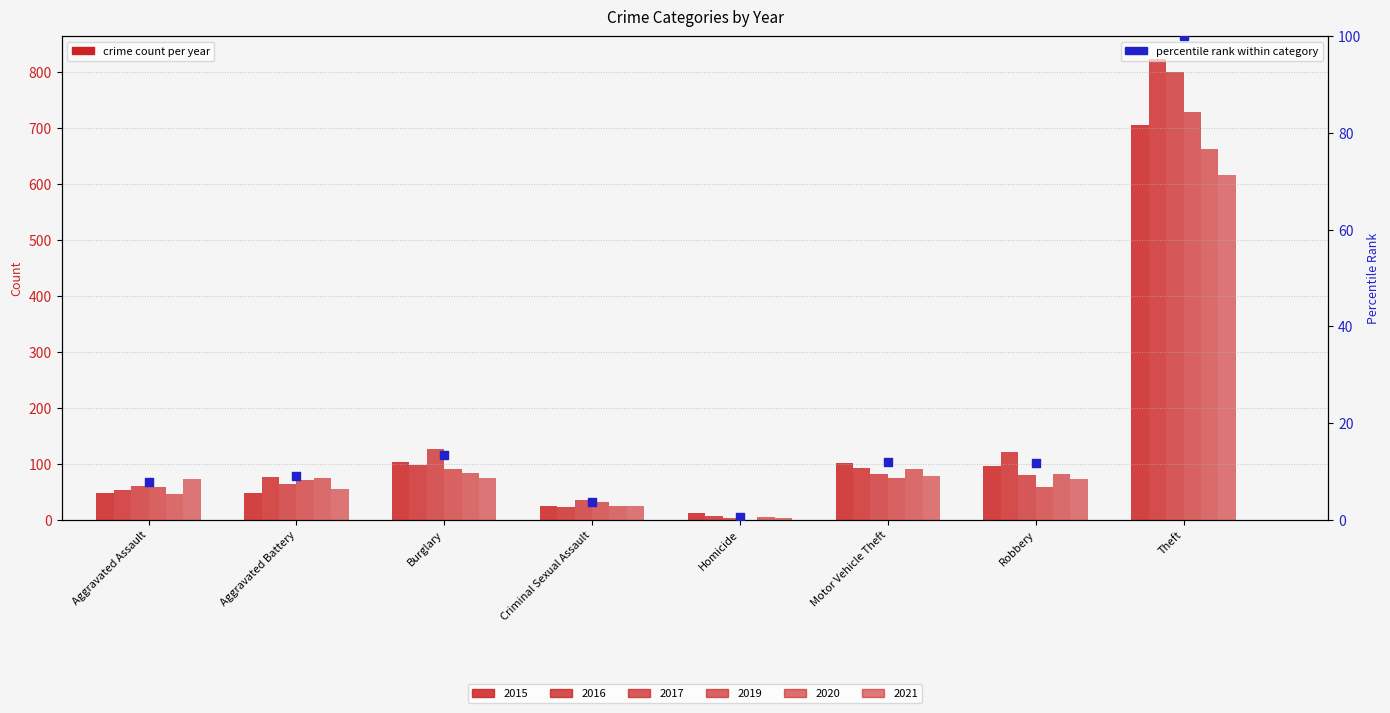

What is the change in value from Aggravated Battery to Criminal Sexual Assault?

-5.3